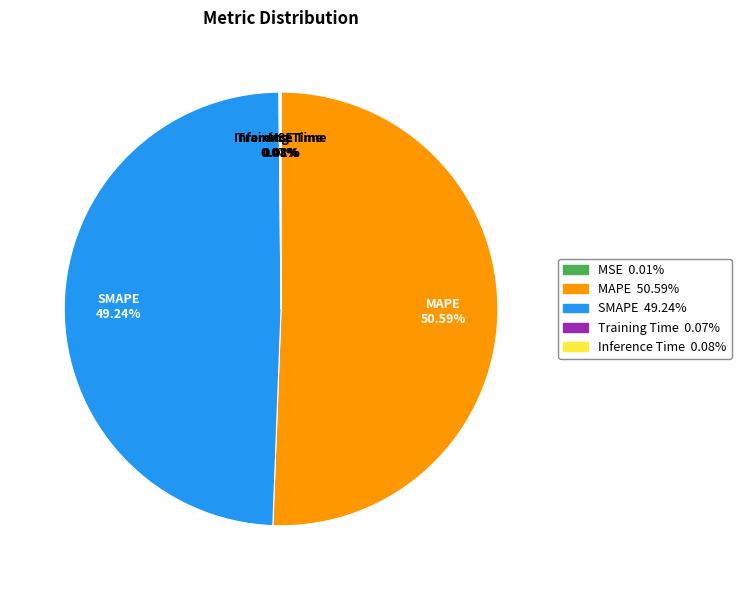

What is the largest slice in the pie chart?

MAPE